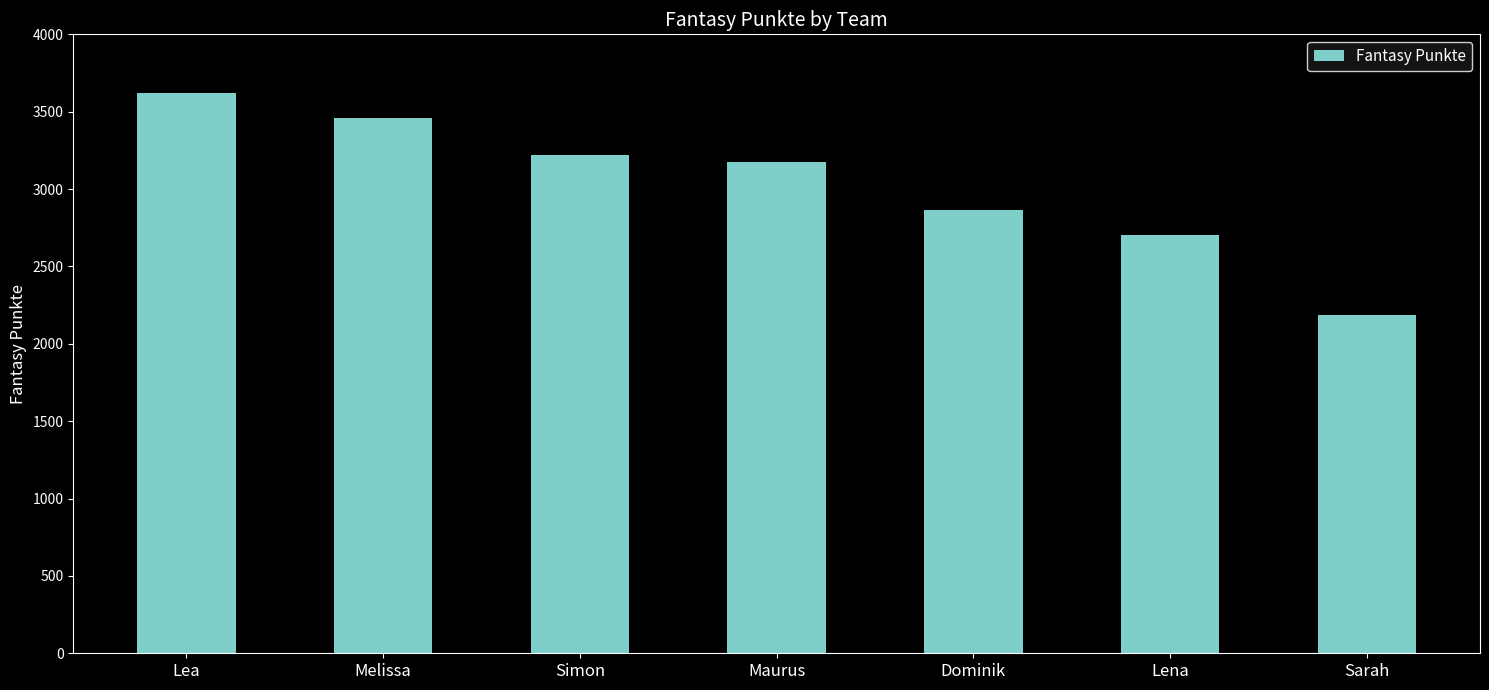

What is the greatest value displayed?

3624